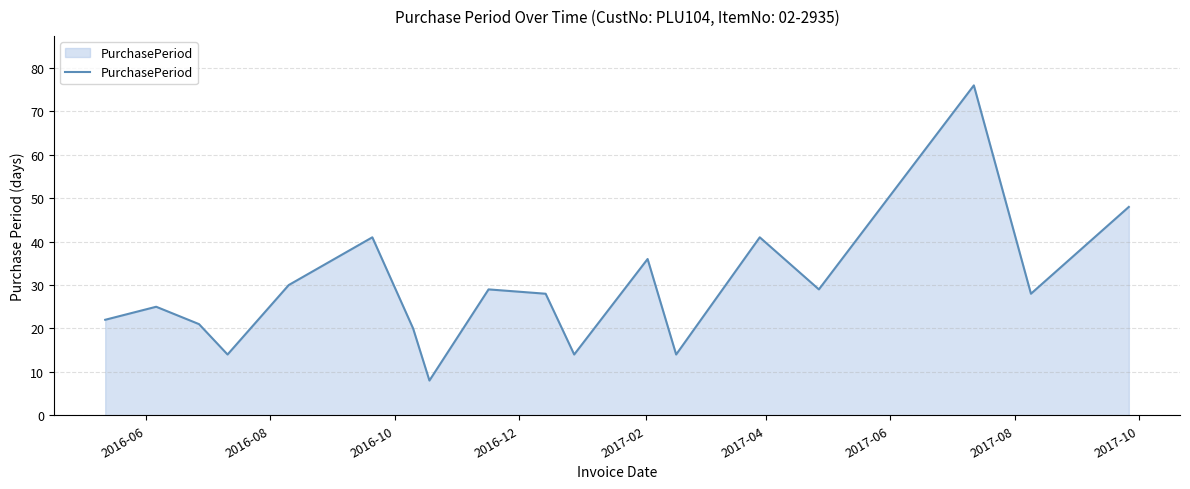

What is the greatest value displayed?

76